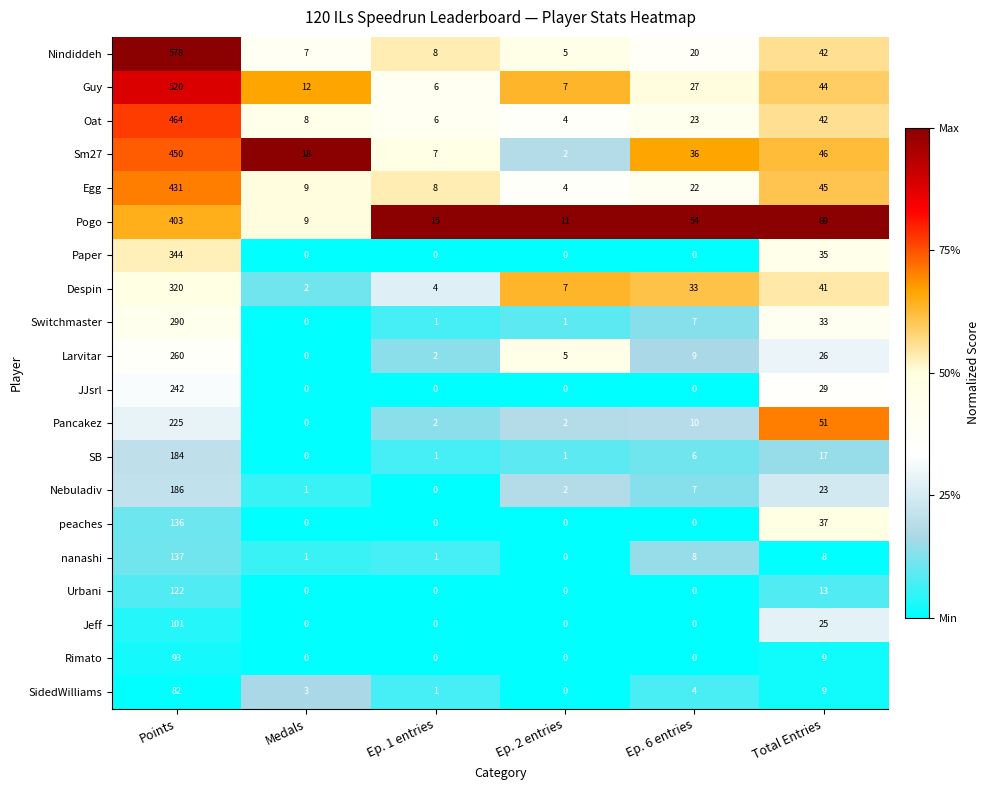

The Rimato series shows 47 at Ep. 6 entries. True or false?

False